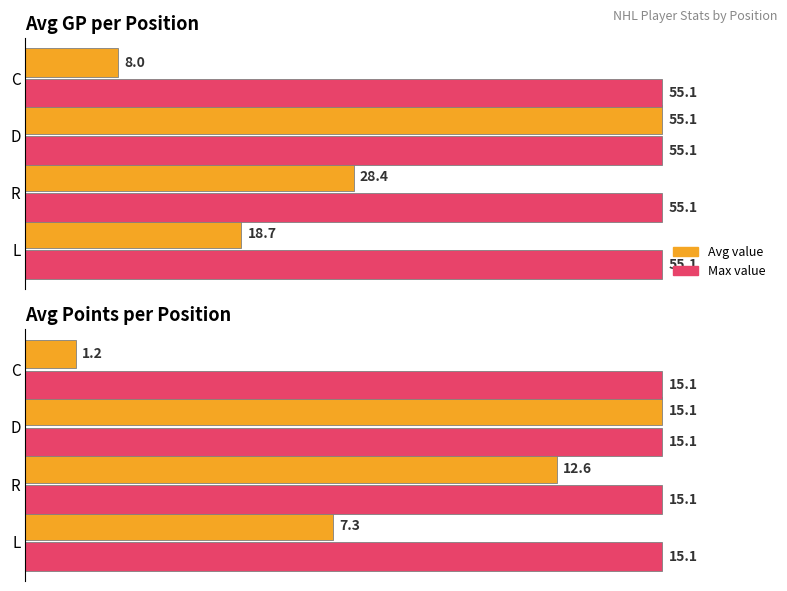

Does the chart contain any negative values?

No